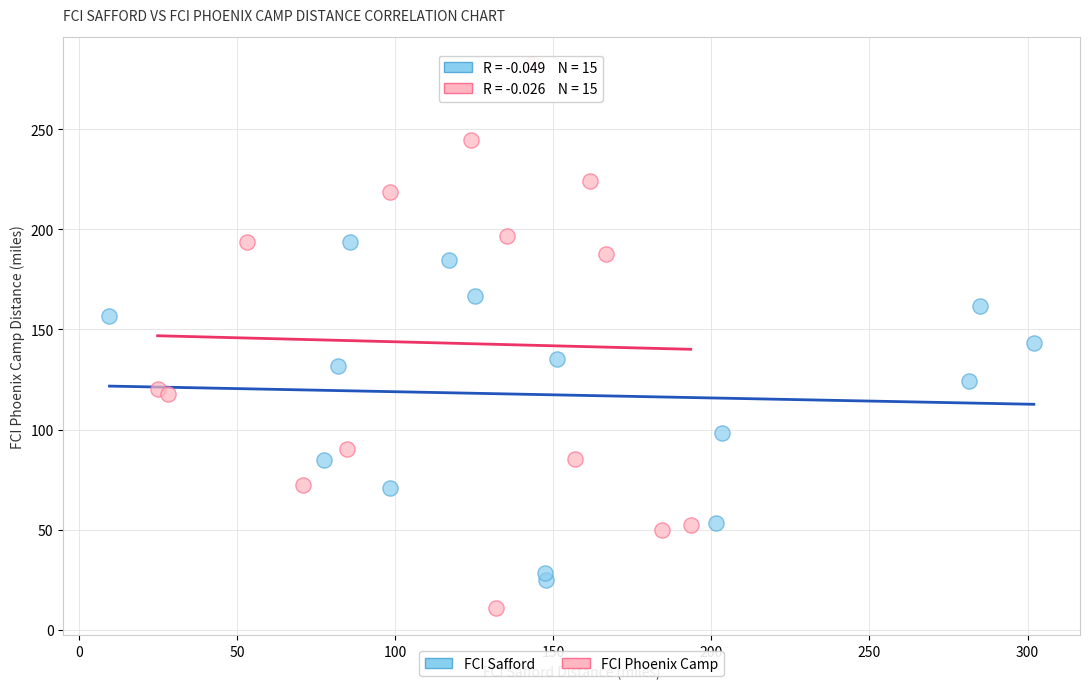

Which series has the largest Y range (max minus min)?

FCI Phoenix Camp